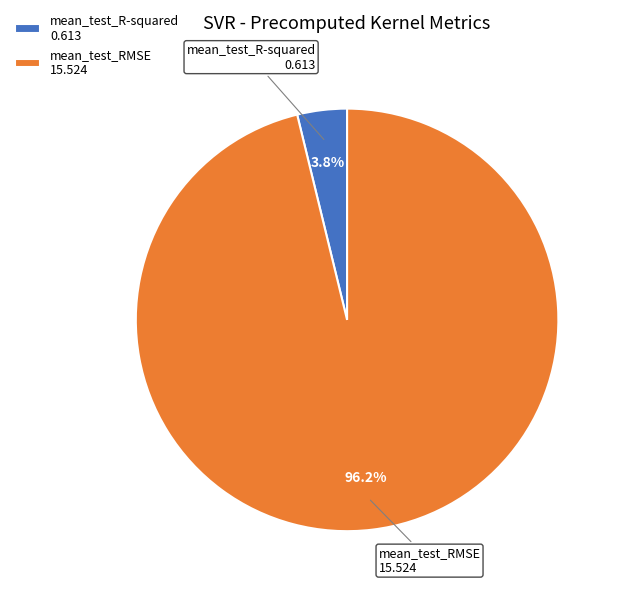

What percentage is the mean_test_RMSE slice, to the nearest percent?

96%